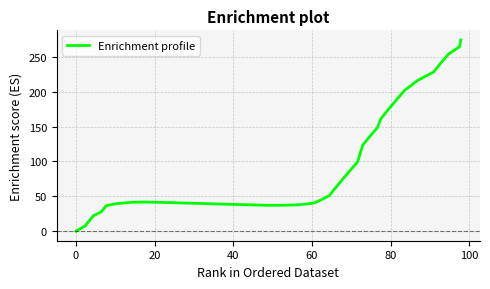

What is the greatest value displayed?

274.3